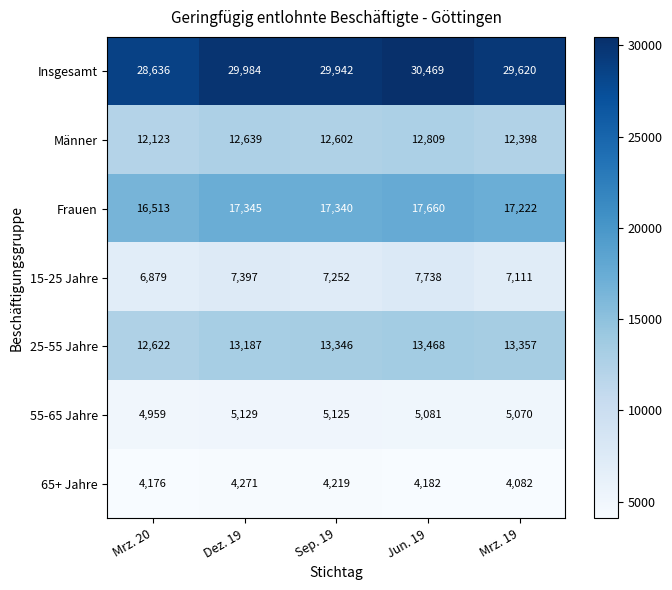

At which category is the sum across all series the highest?

Jun. 19